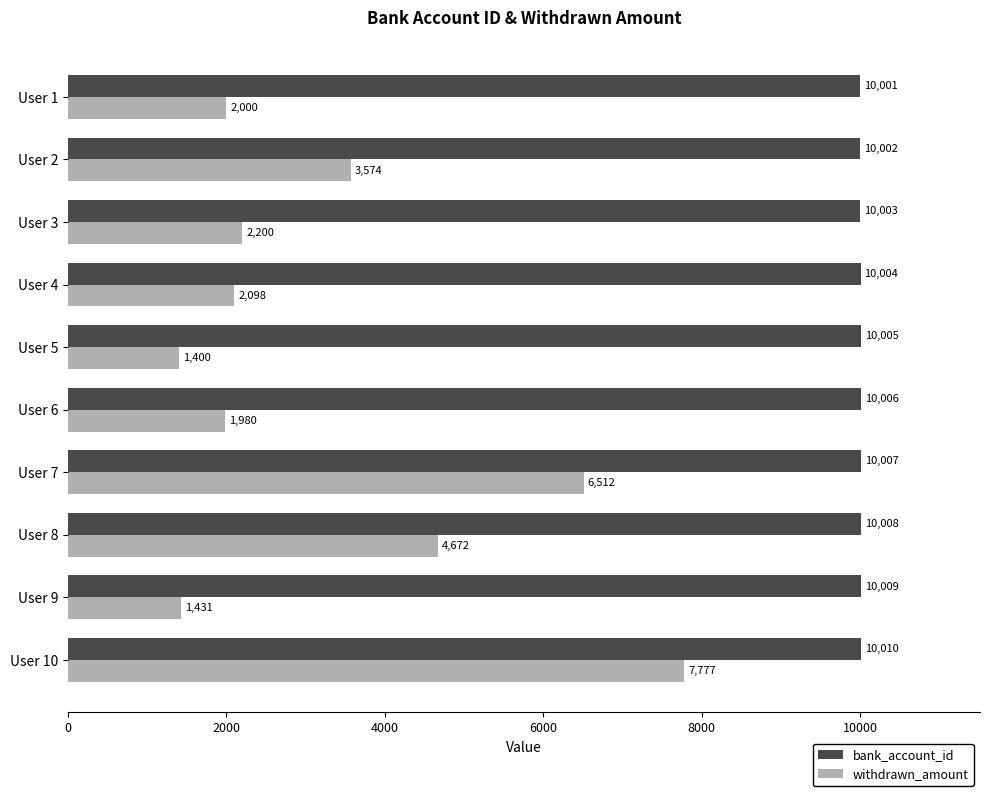

At how many categories does at least one series exceed 4633?

10